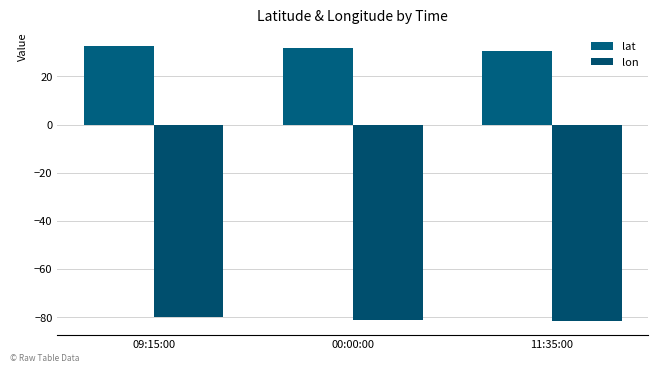

How many data points in lat are above 31?

2